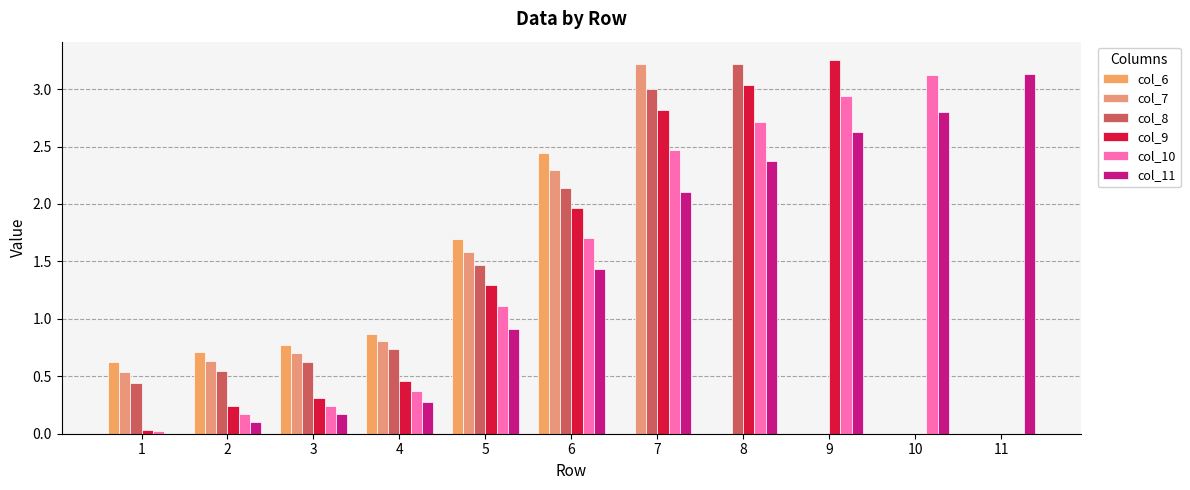

List the series in order of their peak value, highest first.

col_9, col_7, col_8, col_11, col_10, col_6